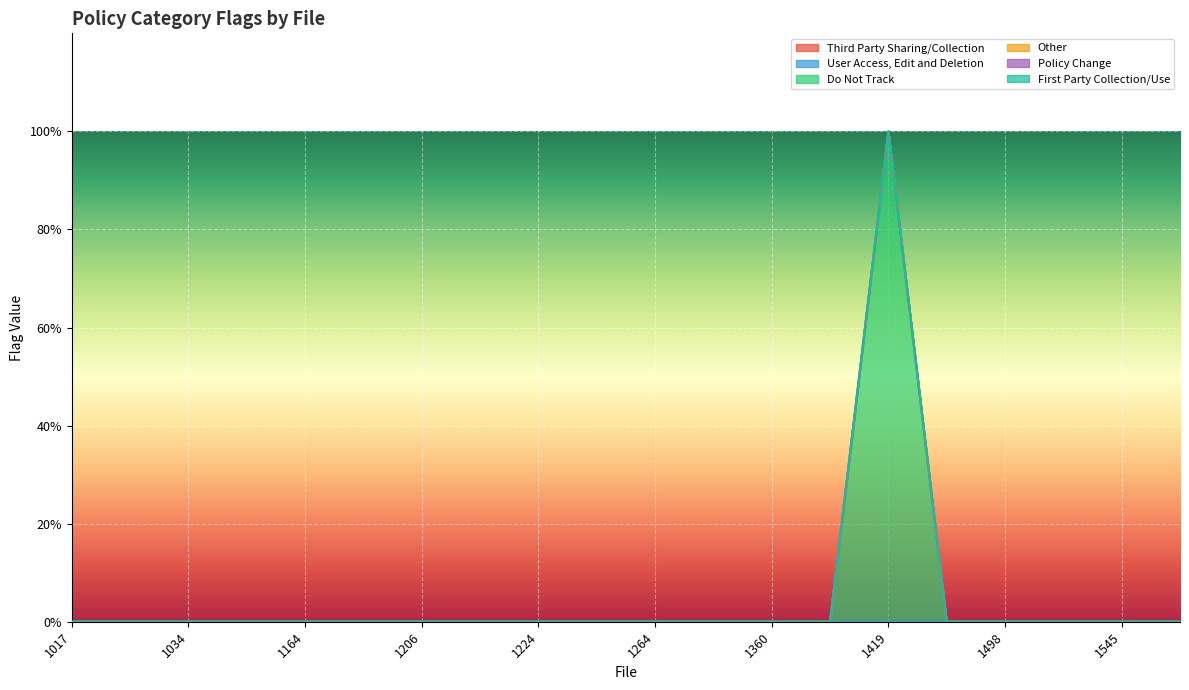

Where is Third Party Sharing/Collection nearest to the value 0?

1017